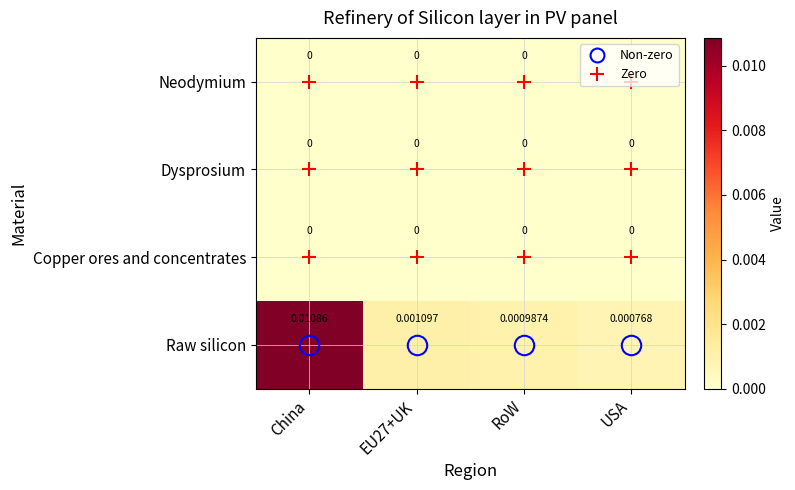

At which category does the chart reach its peak across all series?

China